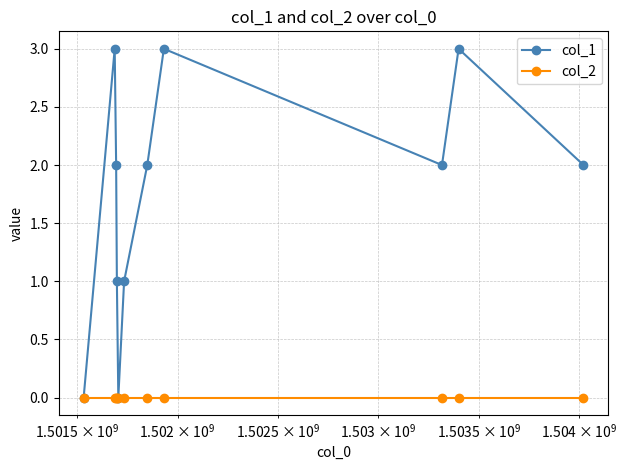

What is the difference between the maximum and minimum values in the col_1 series?

3